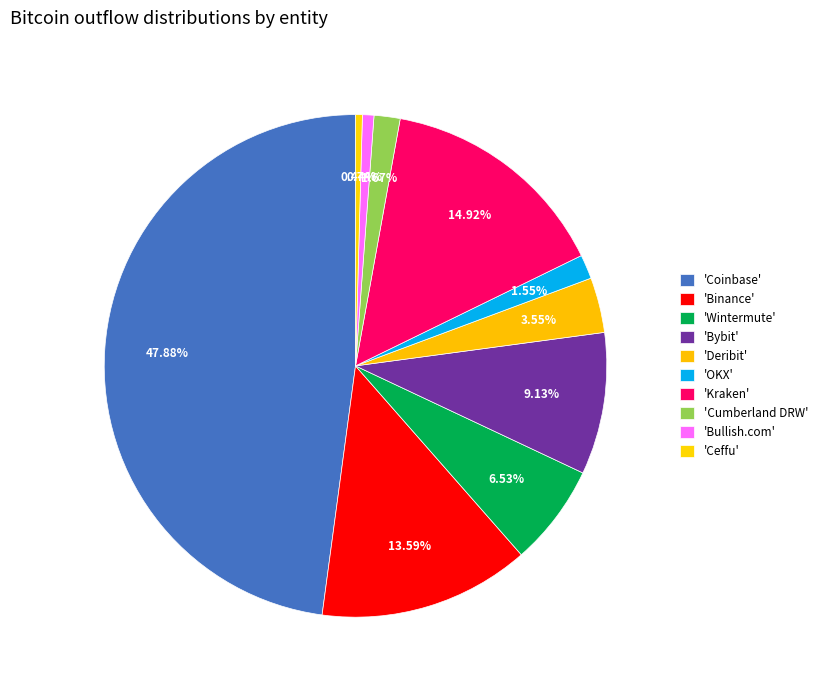

Count the number of slices in the pie.

10